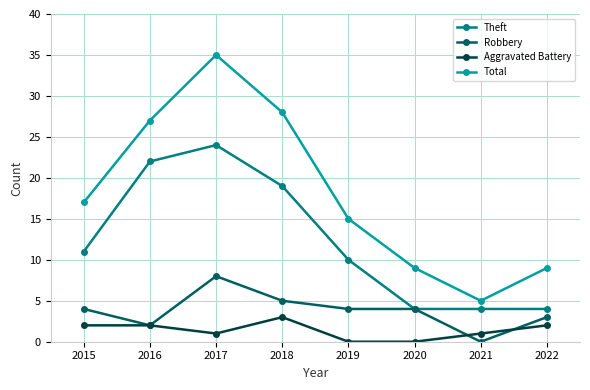

The Theft series shows 4 at 2021. True or false?

True